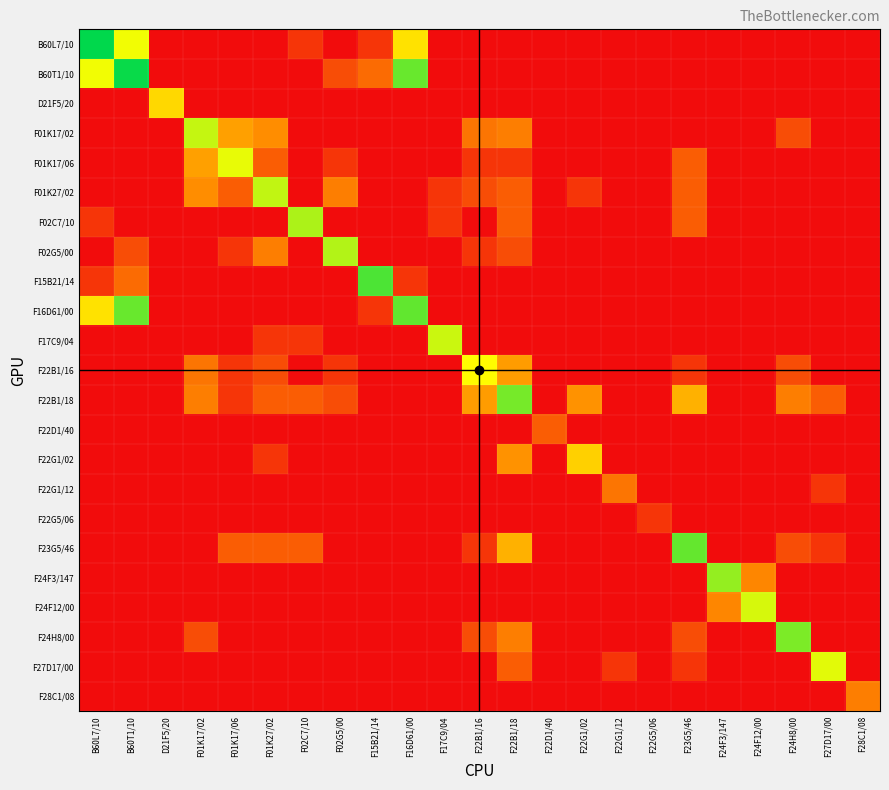

Reading left to right, extract all data points from this chart.

B60L7/10: B60L7/10=6.5	B60T1/10=4.5	D21F5/20=0.0	F01K17/02=0.0	F01K17/06=0.0	F01K27/02=0.0	F02C7/10=0.7	F02G5/00=0.0	F15B21/14=0.7	F16D61/00=3.8	F17C9/04=0.0	F22B1/16=0.0	F22B1/18=0.0	F22D1/40=0.0	F22G1/02=0.0	F22G1/12=0.0	F22G5/06=0.0	F23G5/46=0.0	F24F3/147=0.0	F24F12/00=0.0	F24H8/00=0.0	F27D17/00=0.0	F28C1/08=0.0
B60T1/10: B60L7/10=4.5	B60T1/10=6.4	D21F5/20=0.0	F01K17/02=0.0	F01K17/06=0.0	F01K27/02=0.0	F02C7/10=0.0	F02G5/00=1.1	F15B21/14=1.6	F16D61/00=5.6	F17C9/04=0.0	F22B1/16=0.0	F22B1/18=0.0	F22D1/40=0.0	F22G1/02=0.0	F22G1/12=0.0	F22G5/06=0.0	F23G5/46=0.0	F24F3/147=0.0	F24F12/00=0.0	F24H8/00=0.0	F27D17/00=0.0	F28C1/08=0.0
D21F5/20: B60L7/10=0.0	B60T1/10=0.0	D21F5/20=3.6	F01K17/02=0.0	F01K17/06=0.0	F01K27/02=0.0	F02C7/10=0.0	F02G5/00=0.0	F15B21/14=0.0	F16D61/00=0.0	F17C9/04=0.0	F22B1/16=0.0	F22B1/18=0.0	F22D1/40=0.0	F22G1/02=0.0	F22G1/12=0.0	F22G5/06=0.0	F23G5/46=0.0	F24F3/147=0.0	F24F12/00=0.0	F24H8/00=0.0	F27D17/00=0.0	F28C1/08=0.0
F01K17/02: B60L7/10=0.0	B60T1/10=0.0	D21F5/20=0.0	F01K17/02=4.9	F01K17/06=2.6	F01K27/02=2.2	F02C7/10=0.0	F02G5/00=0.0	F15B21/14=0.0	F16D61/00=0.0	F17C9/04=0.0	F22B1/16=1.8	F22B1/18=1.9	F22D1/40=0.0	F22G1/02=0.0	F22G1/12=0.0	F22G5/06=0.0	F23G5/46=0.0	F24F3/147=0.0	F24F12/00=0.0	F24H8/00=1.1	F27D17/00=0.0	F28C1/08=0.0
F01K17/06: B60L7/10=0.0	B60T1/10=0.0	D21F5/20=0.0	F01K17/02=2.6	F01K17/06=4.5	F01K27/02=1.4	F02C7/10=0.0	F02G5/00=0.7	F15B21/14=0.0	F16D61/00=0.0	F17C9/04=0.0	F22B1/16=0.7	F22B1/18=0.7	F22D1/40=0.0	F22G1/02=0.0	F22G1/12=0.0	F22G5/06=0.0	F23G5/46=1.4	F24F3/147=0.0	F24F12/00=0.0	F24H8/00=0.0	F27D17/00=0.0	F28C1/08=0.0
F01K27/02: B60L7/10=0.0	B60T1/10=0.0	D21F5/20=0.0	F01K17/02=2.2	F01K17/06=1.4	F01K27/02=4.9	F02C7/10=0.0	F02G5/00=1.9	F15B21/14=0.0	F16D61/00=0.0	F17C9/04=0.7	F22B1/16=1.1	F22B1/18=1.4	F22D1/40=0.0	F22G1/02=0.7	F22G1/12=0.0	F22G5/06=0.0	F23G5/46=1.4	F24F3/147=0.0	F24F12/00=0.0	F24H8/00=0.0	F27D17/00=0.0	F28C1/08=0.0
F02C7/10: B60L7/10=0.7	B60T1/10=0.0	D21F5/20=0.0	F01K17/02=0.0	F01K17/06=0.0	F01K27/02=0.0	F02C7/10=5.1	F02G5/00=0.0	F15B21/14=0.0	F16D61/00=0.0	F17C9/04=0.7	F22B1/16=0.0	F22B1/18=1.4	F22D1/40=0.0	F22G1/02=0.0	F22G1/12=0.0	F22G5/06=0.0	F23G5/46=1.4	F24F3/147=0.0	F24F12/00=0.0	F24H8/00=0.0	F27D17/00=0.0	F28C1/08=0.0
F02G5/00: B60L7/10=0.0	B60T1/10=1.1	D21F5/20=0.0	F01K17/02=0.0	F01K17/06=0.7	F01K27/02=1.9	F02C7/10=0.0	F02G5/00=5.0	F15B21/14=0.0	F16D61/00=0.0	F17C9/04=0.0	F22B1/16=0.7	F22B1/18=1.1	F22D1/40=0.0	F22G1/02=0.0	F22G1/12=0.0	F22G5/06=0.0	F23G5/46=0.0	F24F3/147=0.0	F24F12/00=0.0	F24H8/00=0.0	F27D17/00=0.0	F28C1/08=0.0
F15B21/14: B60L7/10=0.7	B60T1/10=1.6	D21F5/20=0.0	F01K17/02=0.0	F01K17/06=0.0	F01K27/02=0.0	F02C7/10=0.0	F02G5/00=0.0	F15B21/14=5.9	F16D61/00=0.7	F17C9/04=0.0	F22B1/16=0.0	F22B1/18=0.0	F22D1/40=0.0	F22G1/02=0.0	F22G1/12=0.0	F22G5/06=0.0	F23G5/46=0.0	F24F3/147=0.0	F24F12/00=0.0	F24H8/00=0.0	F27D17/00=0.0	F28C1/08=0.0
F16D61/00: B60L7/10=3.8	B60T1/10=5.6	D21F5/20=0.0	F01K17/02=0.0	F01K17/06=0.0	F01K27/02=0.0	F02C7/10=0.0	F02G5/00=0.0	F15B21/14=0.7	F16D61/00=5.7	F17C9/04=0.0	F22B1/16=0.0	F22B1/18=0.0	F22D1/40=0.0	F22G1/02=0.0	F22G1/12=0.0	F22G5/06=0.0	F23G5/46=0.0	F24F3/147=0.0	F24F12/00=0.0	F24H8/00=0.0	F27D17/00=0.0	F28C1/08=0.0
F17C9/04: B60L7/10=0.0	B60T1/10=0.0	D21F5/20=0.0	F01K17/02=0.0	F01K17/06=0.0	F01K27/02=0.7	F02C7/10=0.7	F02G5/00=0.0	F15B21/14=0.0	F16D61/00=0.0	F17C9/04=4.8	F22B1/16=0.0	F22B1/18=0.0	F22D1/40=0.0	F22G1/02=0.0	F22G1/12=0.0	F22G5/06=0.0	F23G5/46=0.0	F24F3/147=0.0	F24F12/00=0.0	F24H8/00=0.0	F27D17/00=0.0	F28C1/08=0.0
F22B1/16: B60L7/10=0.0	B60T1/10=0.0	D21F5/20=0.0	F01K17/02=1.8	F01K17/06=0.7	F01K27/02=1.1	F02C7/10=0.0	F02G5/00=0.7	F15B21/14=0.0	F16D61/00=0.0	F17C9/04=0.0	F22B1/16=4.3	F22B1/18=2.5	F22D1/40=0.0	F22G1/02=0.0	F22G1/12=0.0	F22G5/06=0.0	F23G5/46=0.7	F24F3/147=0.0	F24F12/00=0.0	F24H8/00=1.1	F27D17/00=0.0	F28C1/08=0.0
F22B1/18: B60L7/10=0.0	B60T1/10=0.0	D21F5/20=0.0	F01K17/02=1.9	F01K17/06=0.7	F01K27/02=1.4	F02C7/10=1.4	F02G5/00=1.1	F15B21/14=0.0	F16D61/00=0.0	F17C9/04=0.0	F22B1/16=2.5	F22B1/18=5.5	F22D1/40=0.0	F22G1/02=2.3	F22G1/12=0.0	F22G5/06=0.0	F23G5/46=2.9	F24F3/147=0.0	F24F12/00=0.0	F24H8/00=1.9	F27D17/00=1.4	F28C1/08=0.0
F22D1/40: B60L7/10=0.0	B60T1/10=0.0	D21F5/20=0.0	F01K17/02=0.0	F01K17/06=0.0	F01K27/02=0.0	F02C7/10=0.0	F02G5/00=0.0	F15B21/14=0.0	F16D61/00=0.0	F17C9/04=0.0	F22B1/16=0.0	F22B1/18=0.0	F22D1/40=1.4	F22G1/02=0.0	F22G1/12=0.0	F22G5/06=0.0	F23G5/46=0.0	F24F3/147=0.0	F24F12/00=0.0	F24H8/00=0.0	F27D17/00=0.0	F28C1/08=0.0
F22G1/02: B60L7/10=0.0	B60T1/10=0.0	D21F5/20=0.0	F01K17/02=0.0	F01K17/06=0.0	F01K27/02=0.7	F02C7/10=0.0	F02G5/00=0.0	F15B21/14=0.0	F16D61/00=0.0	F17C9/04=0.0	F22B1/16=0.0	F22B1/18=2.3	F22D1/40=0.0	F22G1/02=3.5	F22G1/12=0.0	F22G5/06=0.0	F23G5/46=0.0	F24F3/147=0.0	F24F12/00=0.0	F24H8/00=0.0	F27D17/00=0.0	F28C1/08=0.0
F22G1/12: B60L7/10=0.0	B60T1/10=0.0	D21F5/20=0.0	F01K17/02=0.0	F01K17/06=0.0	F01K27/02=0.0	F02C7/10=0.0	F02G5/00=0.0	F15B21/14=0.0	F16D61/00=0.0	F17C9/04=0.0	F22B1/16=0.0	F22B1/18=0.0	F22D1/40=0.0	F22G1/02=0.0	F22G1/12=1.8	F22G5/06=0.0	F23G5/46=0.0	F24F3/147=0.0	F24F12/00=0.0	F24H8/00=0.0	F27D17/00=0.7	F28C1/08=0.0
F22G5/06: B60L7/10=0.0	B60T1/10=0.0	D21F5/20=0.0	F01K17/02=0.0	F01K17/06=0.0	F01K27/02=0.0	F02C7/10=0.0	F02G5/00=0.0	F15B21/14=0.0	F16D61/00=0.0	F17C9/04=0.0	F22B1/16=0.0	F22B1/18=0.0	F22D1/40=0.0	F22G1/02=0.0	F22G1/12=0.0	F22G5/06=0.7	F23G5/46=0.0	F24F3/147=0.0	F24F12/00=0.0	F24H8/00=0.0	F27D17/00=0.0	F28C1/08=0.0
F23G5/46: B60L7/10=0.0	B60T1/10=0.0	D21F5/20=0.0	F01K17/02=0.0	F01K17/06=1.4	F01K27/02=1.4	F02C7/10=1.4	F02G5/00=0.0	F15B21/14=0.0	F16D61/00=0.0	F17C9/04=0.0	F22B1/16=0.7	F22B1/18=2.9	F22D1/40=0.0	F22G1/02=0.0	F22G1/12=0.0	F22G5/06=0.0	F23G5/46=5.7	F24F3/147=0.0	F24F12/00=0.0	F24H8/00=1.1	F27D17/00=0.7	F28C1/08=0.0
F24F3/147: B60L7/10=0.0	B60T1/10=0.0	D21F5/20=0.0	F01K17/02=0.0	F01K17/06=0.0	F01K27/02=0.0	F02C7/10=0.0	F02G5/00=0.0	F15B21/14=0.0	F16D61/00=0.0	F17C9/04=0.0	F22B1/16=0.0	F22B1/18=0.0	F22D1/40=0.0	F22G1/02=0.0	F22G1/12=0.0	F22G5/06=0.0	F23G5/46=0.0	F24F3/147=5.3	F24F12/00=2.1	F24H8/00=0.0	F27D17/00=0.0	F28C1/08=0.0
F24F12/00: B60L7/10=0.0	B60T1/10=0.0	D21F5/20=0.0	F01K17/02=0.0	F01K17/06=0.0	F01K27/02=0.0	F02C7/10=0.0	F02G5/00=0.0	F15B21/14=0.0	F16D61/00=0.0	F17C9/04=0.0	F22B1/16=0.0	F22B1/18=0.0	F22D1/40=0.0	F22G1/02=0.0	F22G1/12=0.0	F22G5/06=0.0	F23G5/46=0.0	F24F3/147=2.1	F24F12/00=4.7	F24H8/00=0.0	F27D17/00=0.0	F28C1/08=0.0
F24H8/00: B60L7/10=0.0	B60T1/10=0.0	D21F5/20=0.0	F01K17/02=1.1	F01K17/06=0.0	F01K27/02=0.0	F02C7/10=0.0	F02G5/00=0.0	F15B21/14=0.0	F16D61/00=0.0	F17C9/04=0.0	F22B1/16=1.1	F22B1/18=1.9	F22D1/40=0.0	F22G1/02=0.0	F22G1/12=0.0	F22G5/06=0.0	F23G5/46=1.1	F24F3/147=0.0	F24F12/00=0.0	F24H8/00=5.5	F27D17/00=0.0	F28C1/08=0.0
F27D17/00: B60L7/10=0.0	B60T1/10=0.0	D21F5/20=0.0	F01K17/02=0.0	F01K17/06=0.0	F01K27/02=0.0	F02C7/10=0.0	F02G5/00=0.0	F15B21/14=0.0	F16D61/00=0.0	F17C9/04=0.0	F22B1/16=0.0	F22B1/18=1.4	F22D1/40=0.0	F22G1/02=0.0	F22G1/12=0.7	F22G5/06=0.0	F23G5/46=0.7	F24F3/147=0.0	F24F12/00=0.0	F24H8/00=0.0	F27D17/00=4.6	F28C1/08=0.0
F28C1/08: B60L7/10=0.0	B60T1/10=0.0	D21F5/20=0.0	F01K17/02=0.0	F01K17/06=0.0	F01K27/02=0.0	F02C7/10=0.0	F02G5/00=0.0	F15B21/14=0.0	F16D61/00=0.0	F17C9/04=0.0	F22B1/16=0.0	F22B1/18=0.0	F22D1/40=0.0	F22G1/02=0.0	F22G1/12=0.0	F22G5/06=0.0	F23G5/46=0.0	F24F3/147=0.0	F24F12/00=0.0	F24H8/00=0.0	F27D17/00=0.0	F28C1/08=1.9